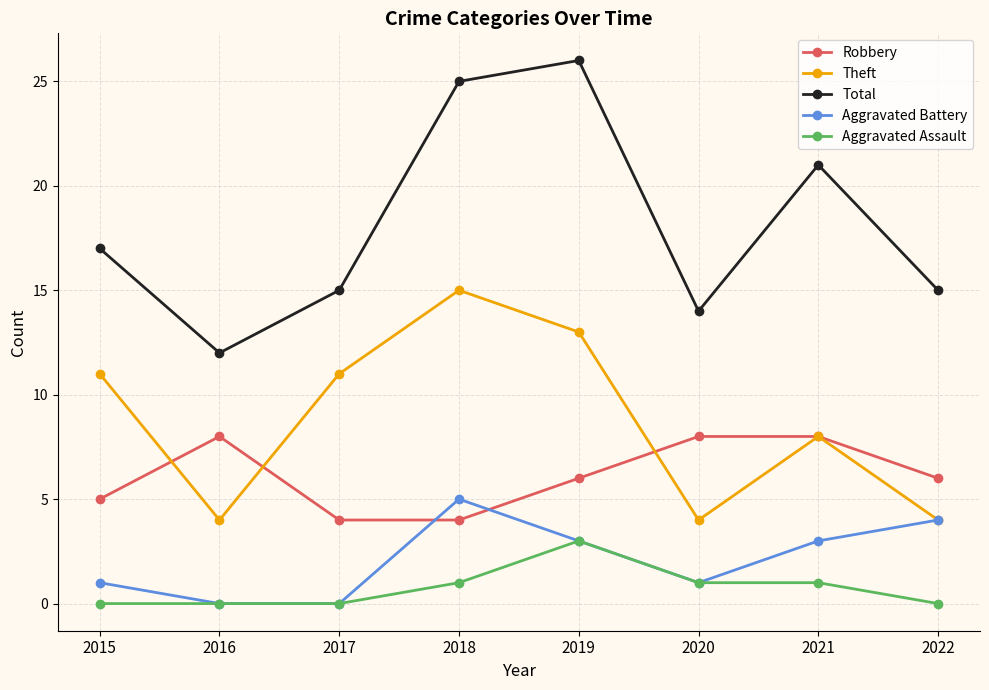

What is the maximum value shown in the chart?

26